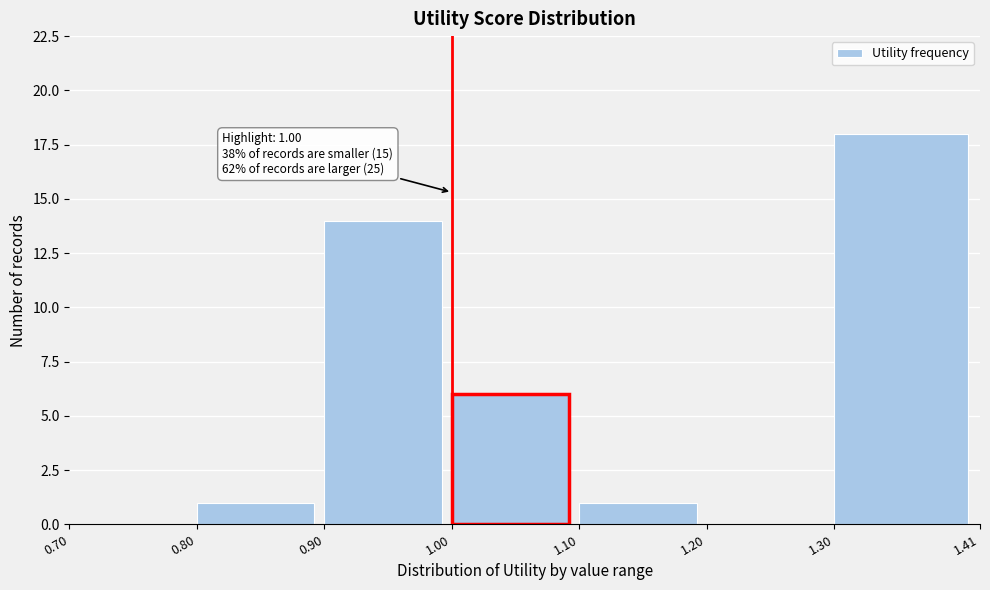

Which range on the x-axis has the tallest bar?

1.30 to 1.41